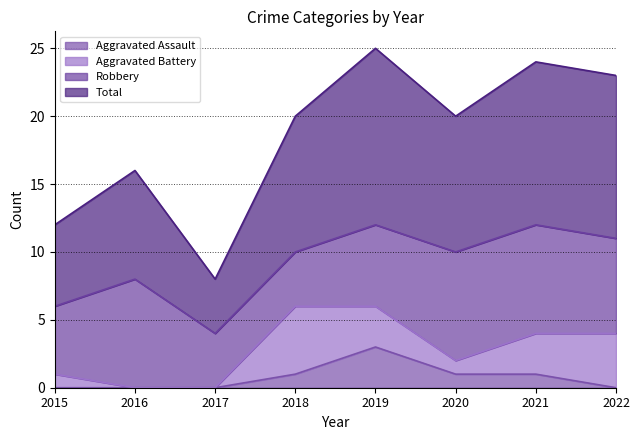

True or false: Aggravated Assault and Total intersect in this chart.

False